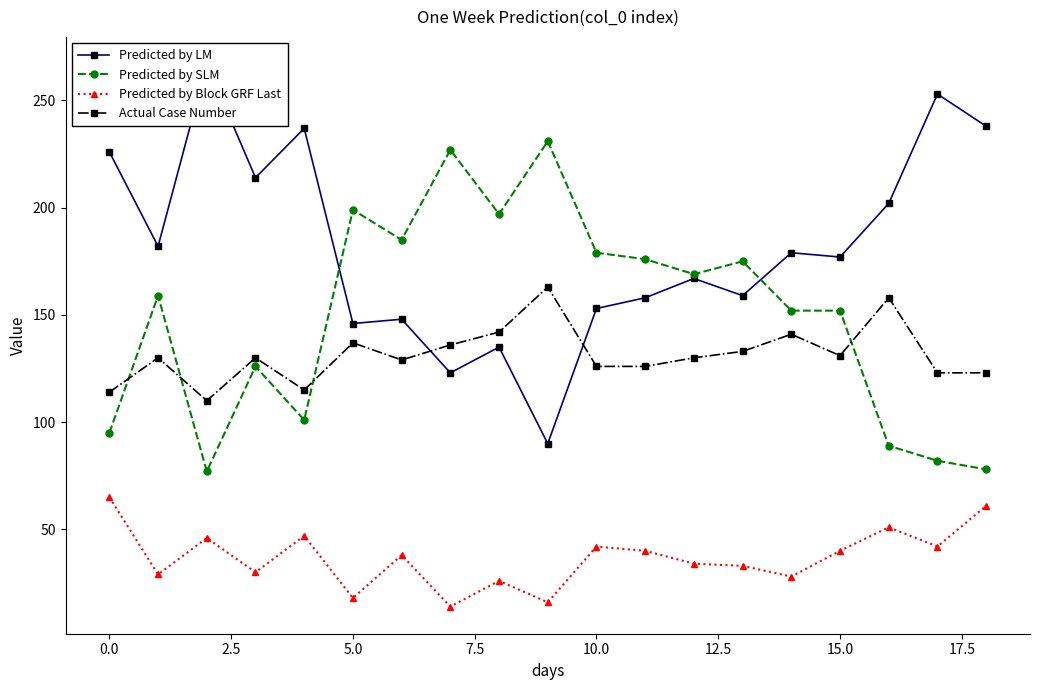

Reading left to right, transcribe all the data shown in this chart.

Predicted by LM: 226	182	267	214	237	146	148	123	135	90	153	158	167	159	179	177	202	253	238
Predicted by SLM: 95	159	77	126	101	199	185	227	197	231	179	176	169	175	152	152	89	82	78
Predicted by Block GRF Last: 65	29	46	30	47	18	38	14	26	16	42	40	34	33	28	40	51	42	61
Actual Case Number: 114	130	110	130	115	137	129	136	142	163	126	126	130	133	141	131	158	123	123